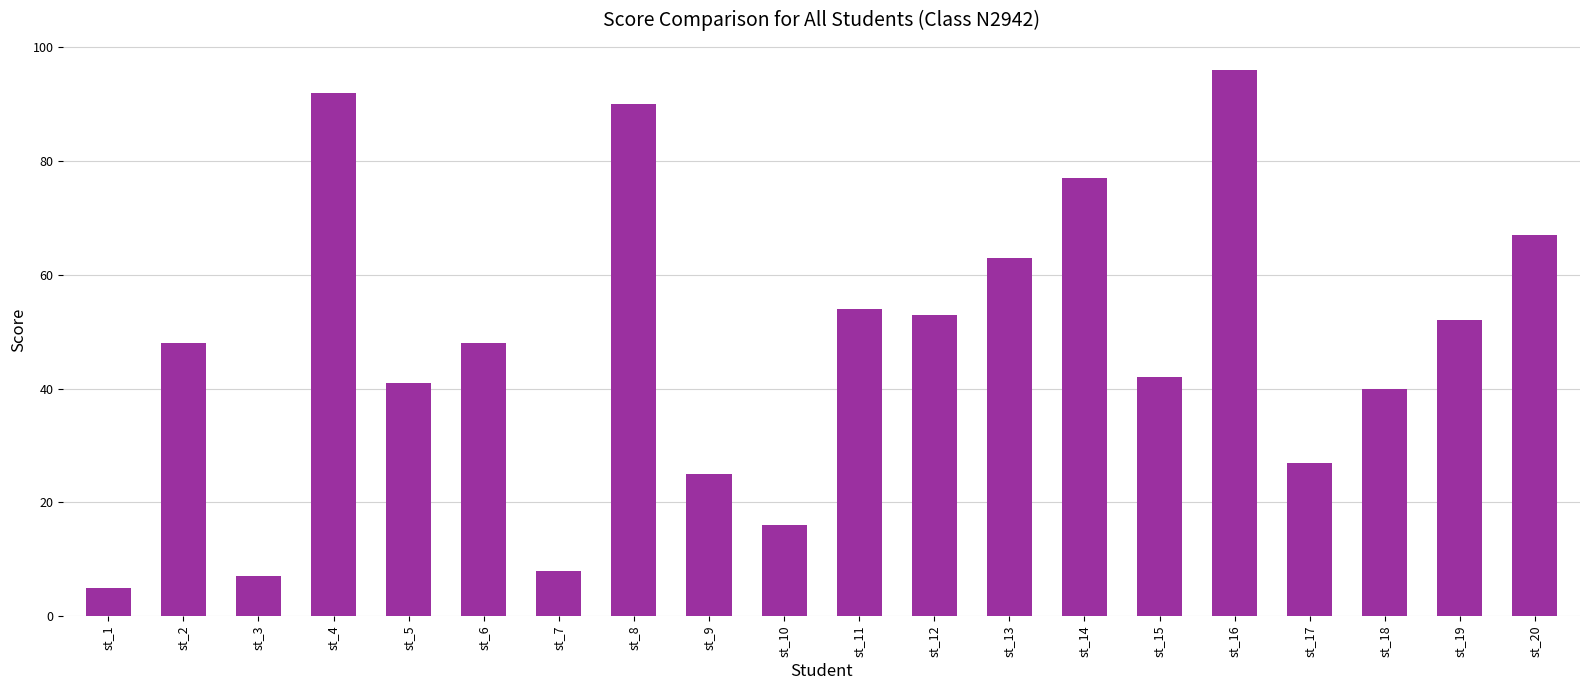

What is the ratio of the value at st_4 to the value at st_18?

2.3